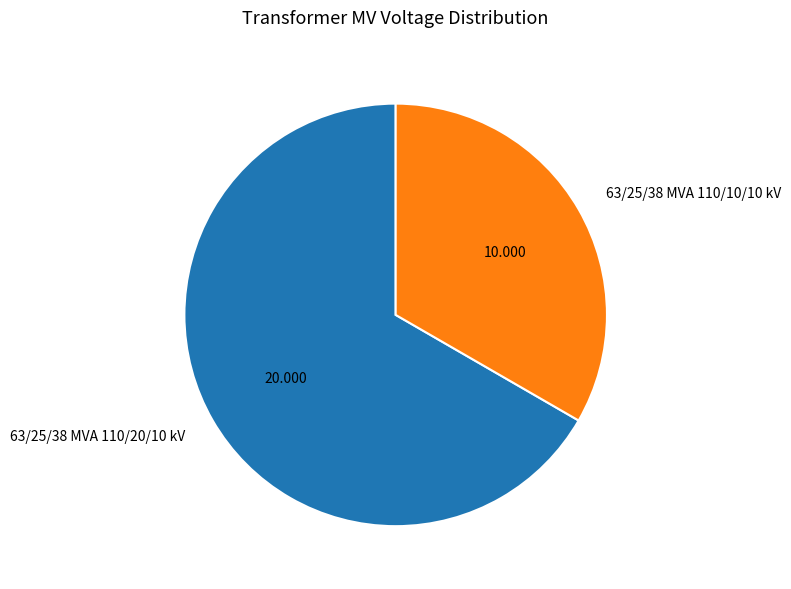

How many segments does this pie chart have?

2